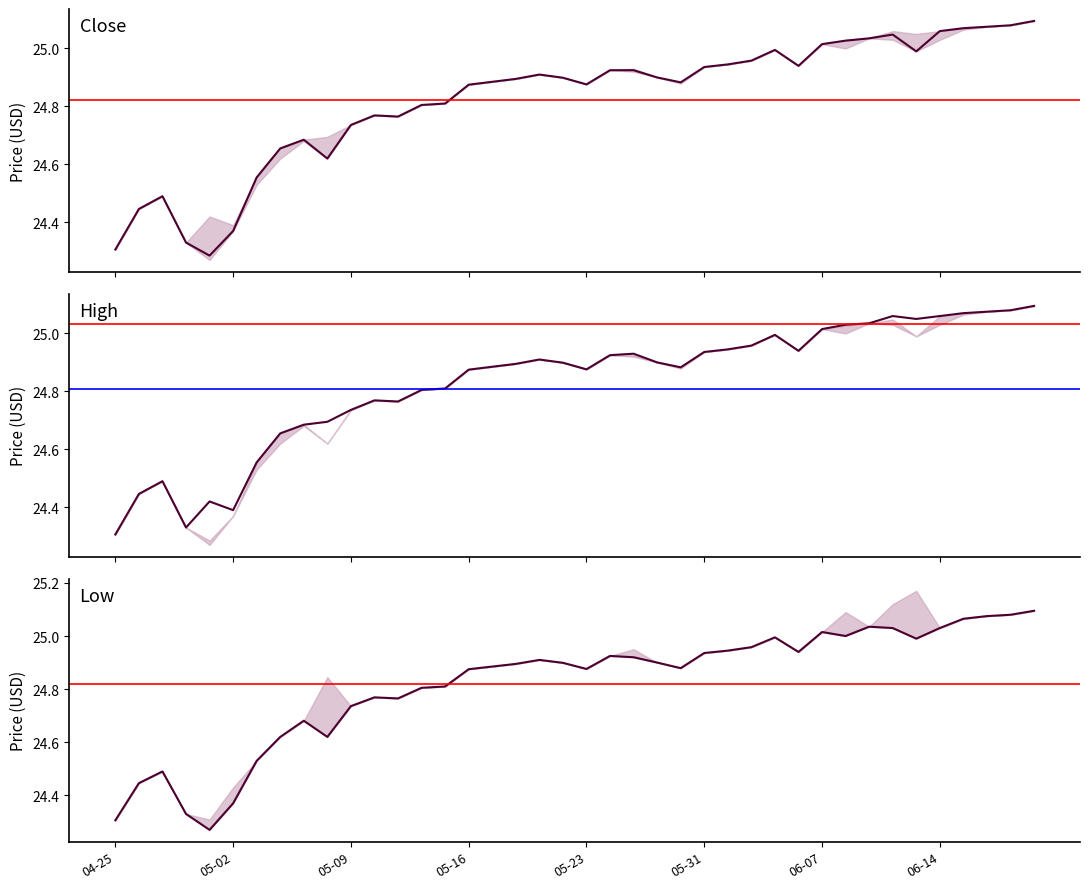

Which series has the largest range (max minus min)?

Low